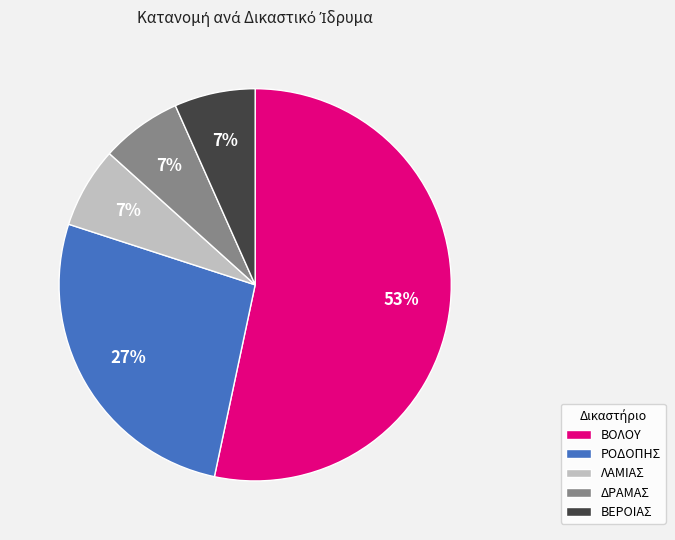

Which category has the biggest portion of the pie?

ΒΟΛΟΥ